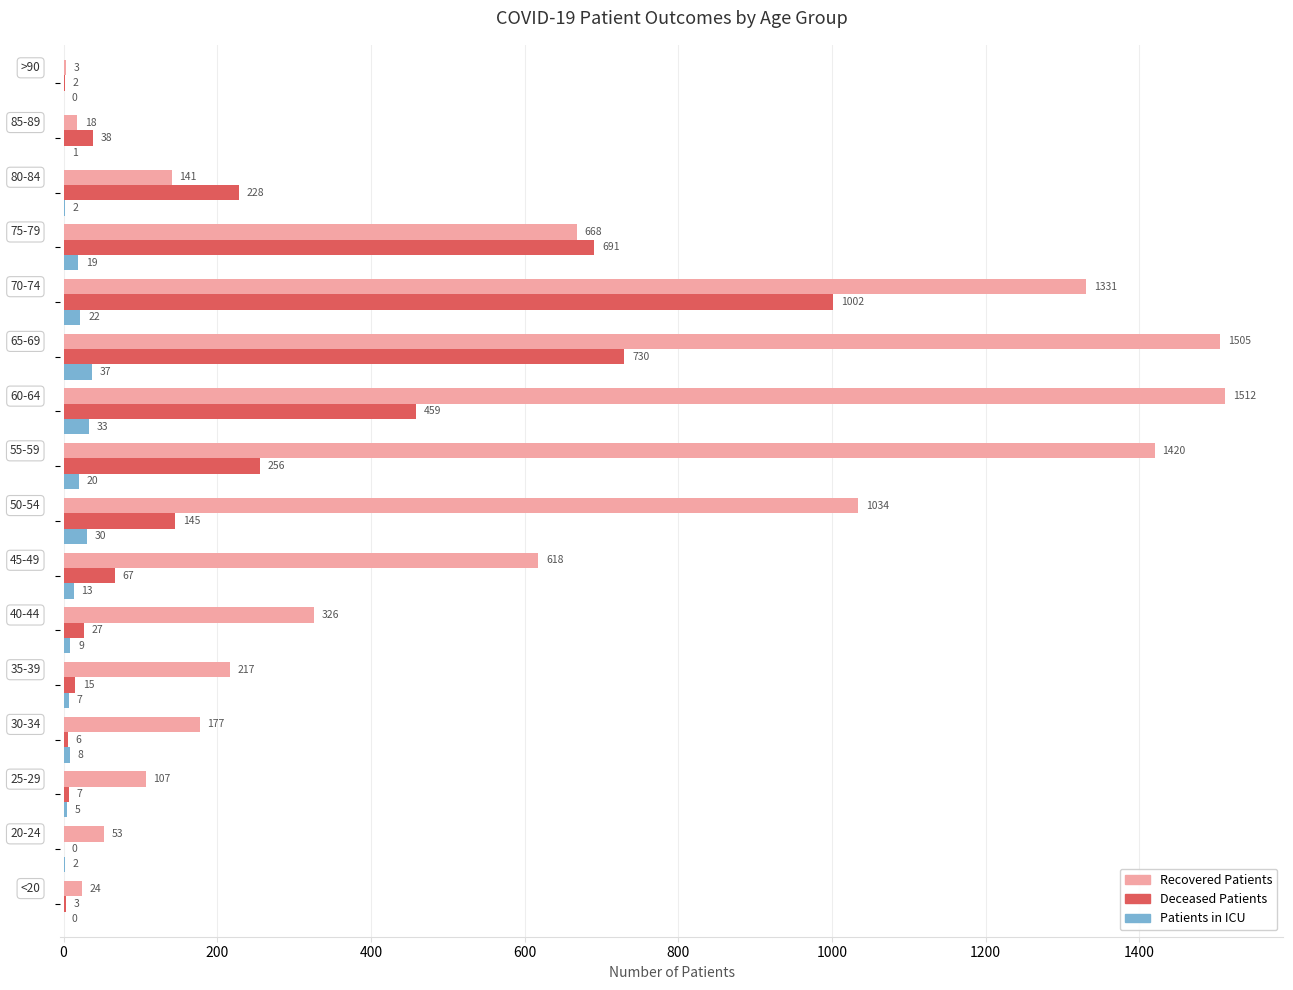

What is the maximum value shown in the chart?

1512